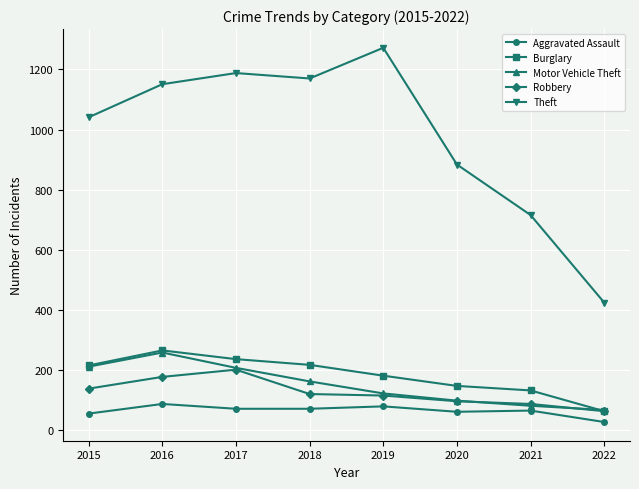

What is the smallest value displayed?

28